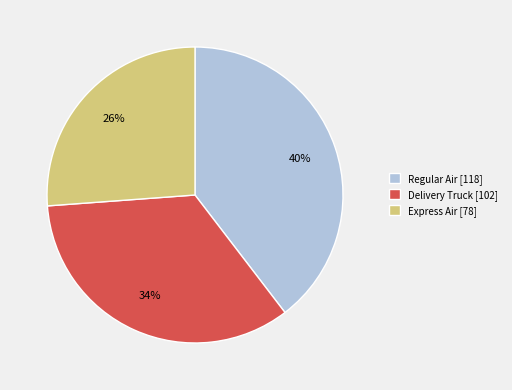

What percentage is the Delivery Truck slice, to the nearest percent?

34%